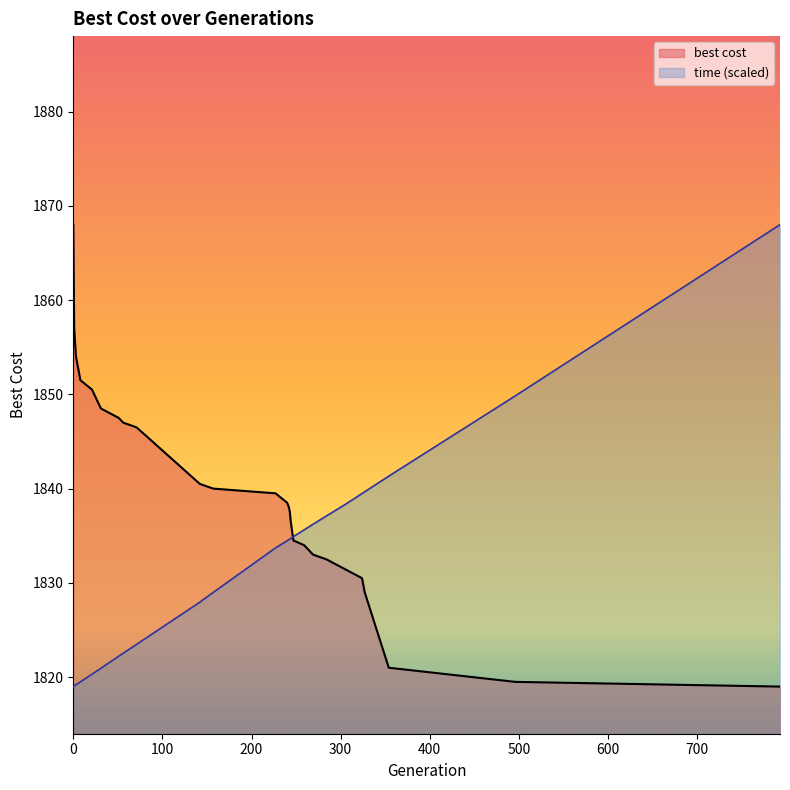

Does the chart display data point markers on the line(s)?

No